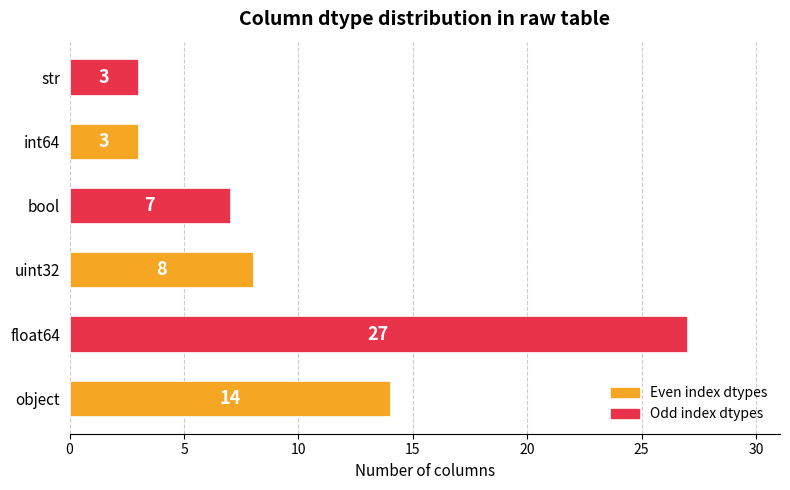

Does the chart contain stacked bars?

No